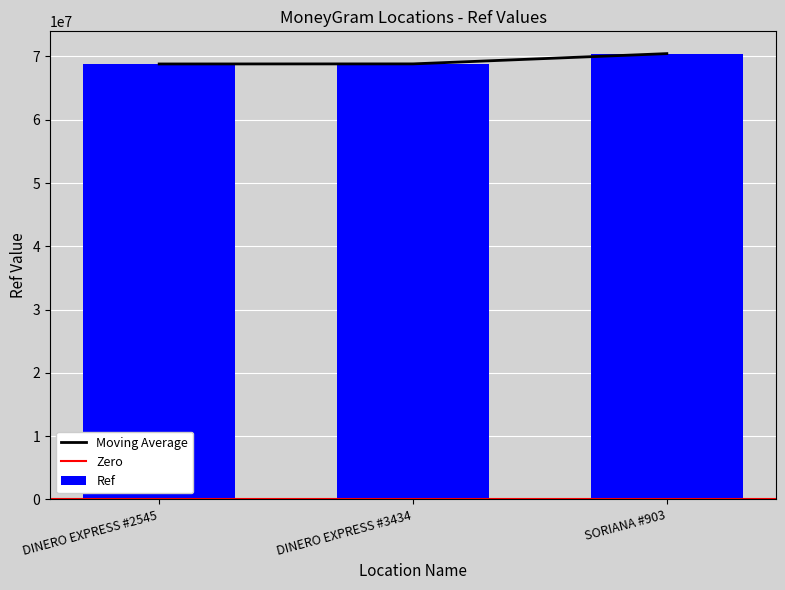

What value does the data have at DINERO EXPRESS #2545, to the nearest 10?

68819380